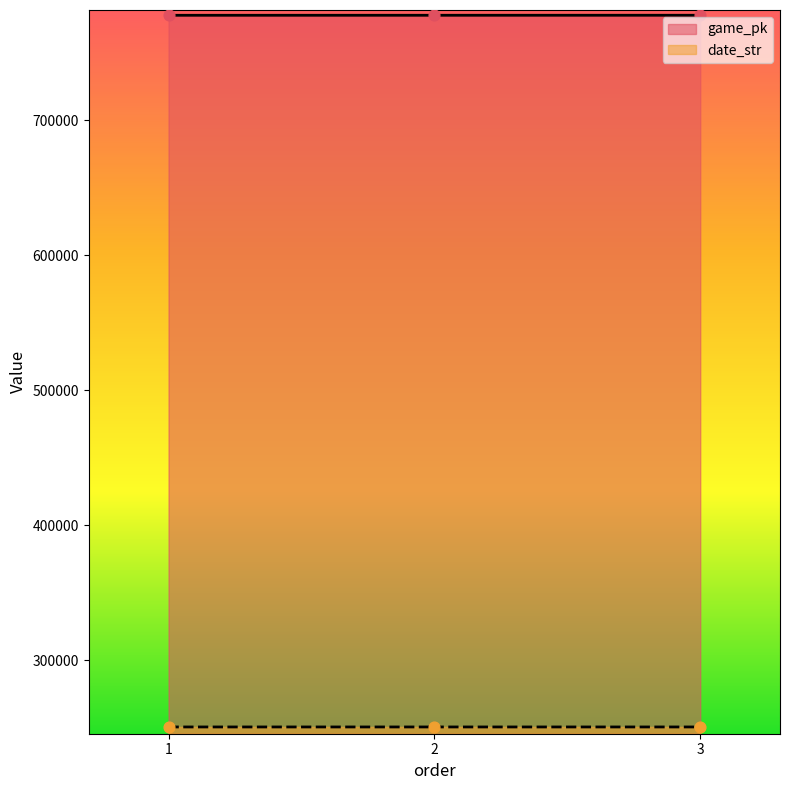

At which category is the sum across all series the highest?

3